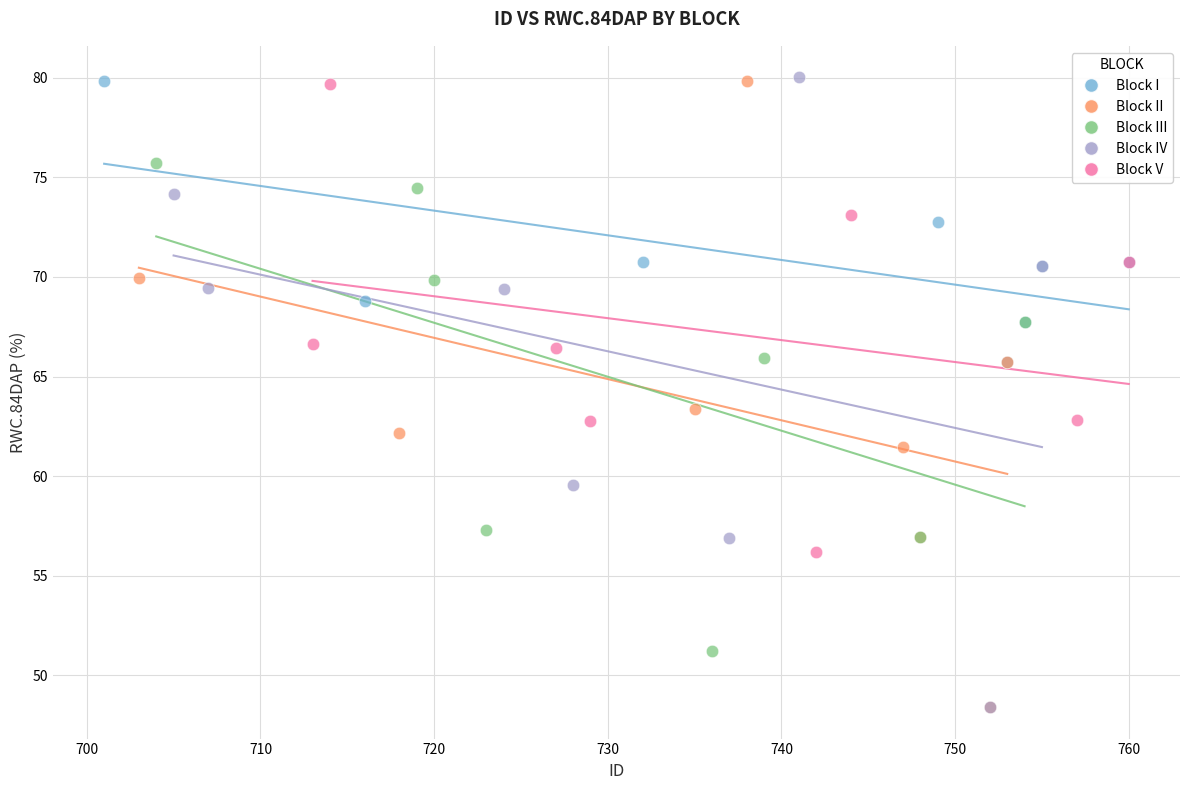

What are all the series names shown in the legend?

Block I, Block II, Block III, Block IV, Block V